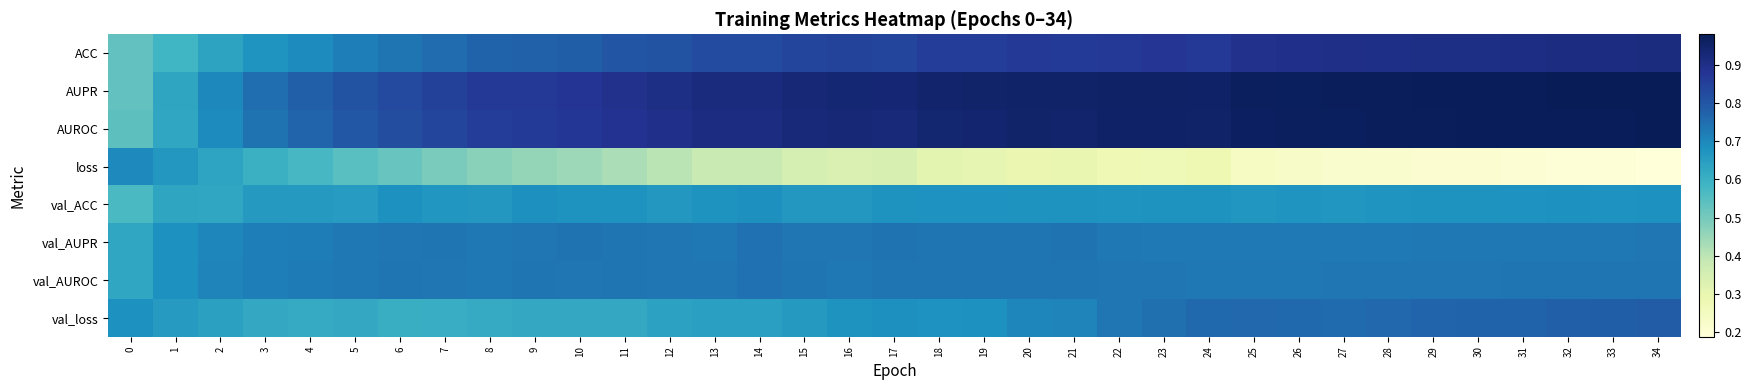

How many data points does each series have?

35